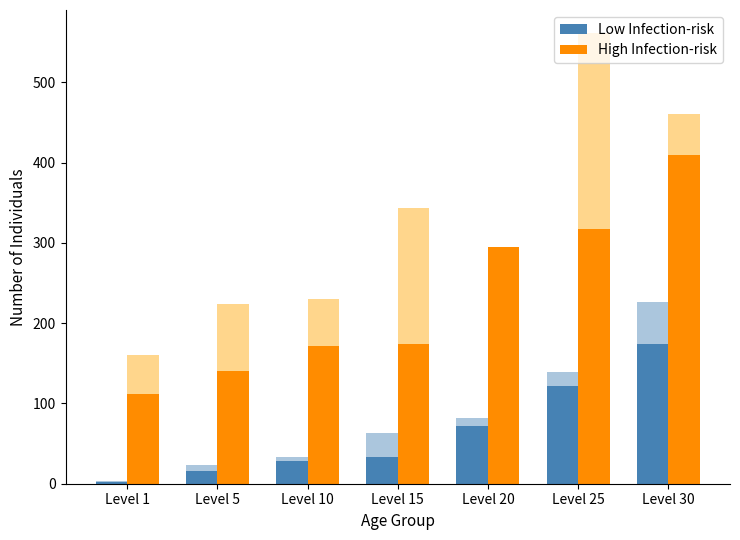

Reading left to right, what are all the values shown in this chart?

Low Infection-risk: Level 1=2.1	Level 5=15.5	Level 10=28.1	Level 15=33.7	Level 20=72.0	Level 25=121.3	Level 30=174.1
High Infection-risk: Level 1=112.0	Level 5=140.0	Level 10=172.0	Level 15=174.0	Level 20=295.0	Level 25=317.0	Level 30=410.0